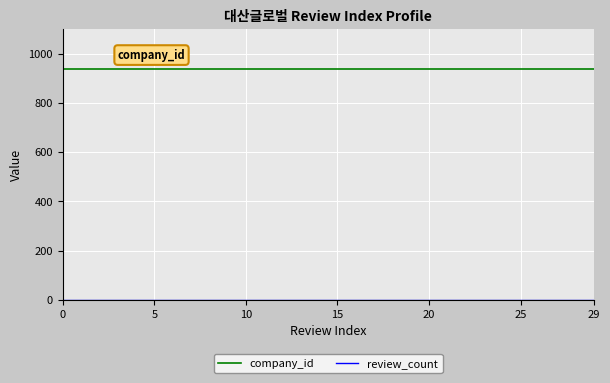

Count the number of categories in the chart.

30